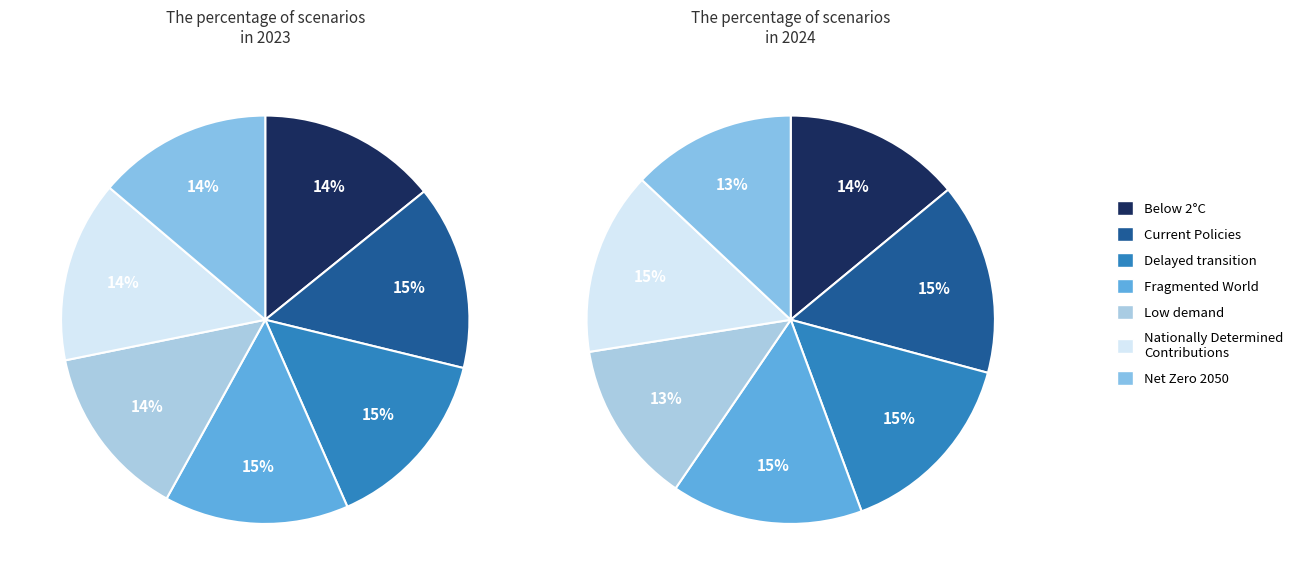

Is it true that 5 is 14% of the pie?

True